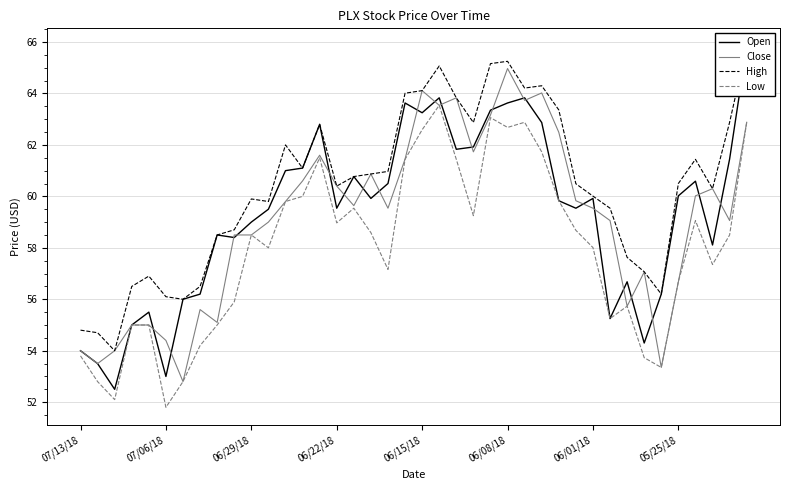

Which series has the largest range (max minus min)?

Open